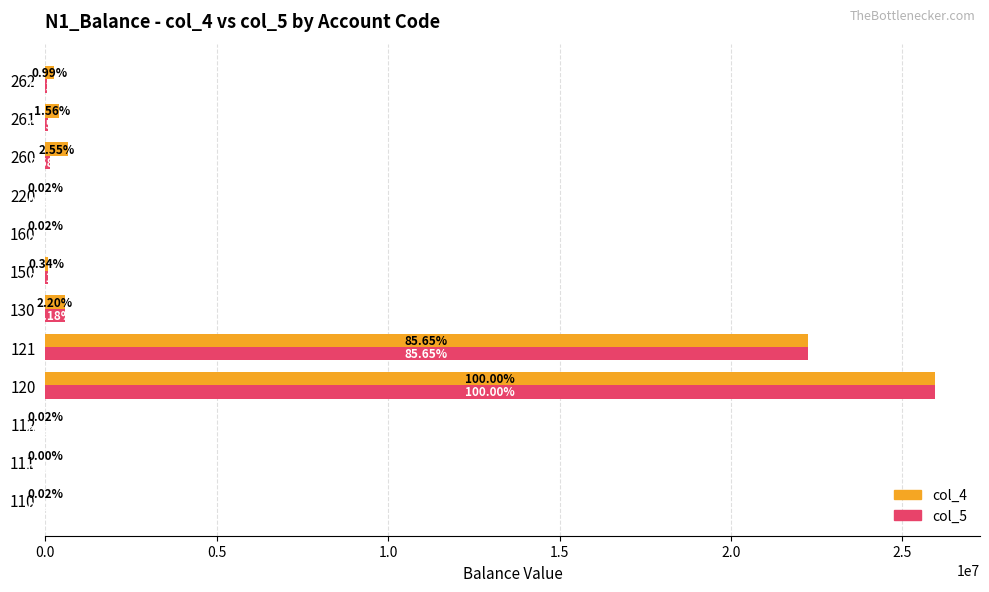

What are all the series names shown in the legend?

col_4, col_5